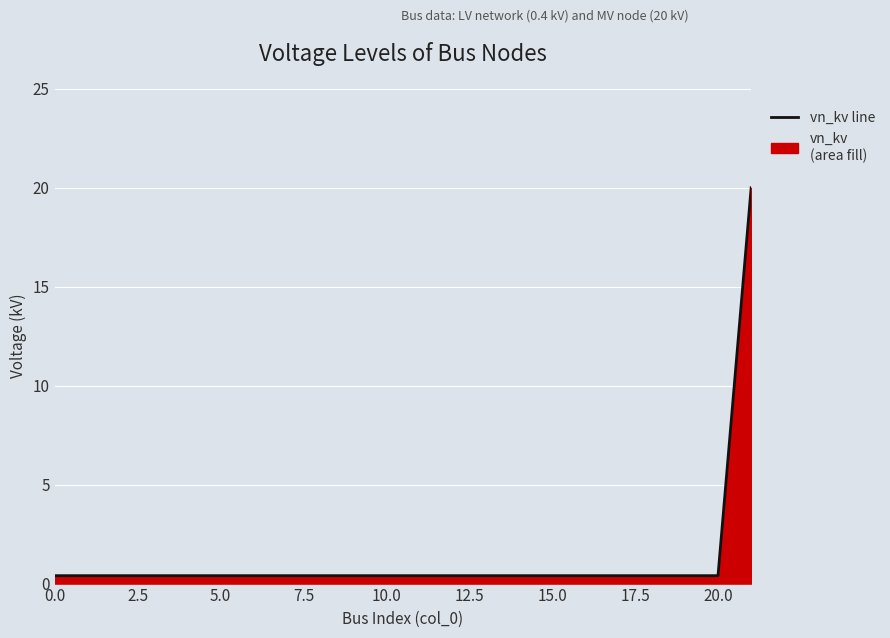

True or false: the data shows 0.4 at 5.0.

True